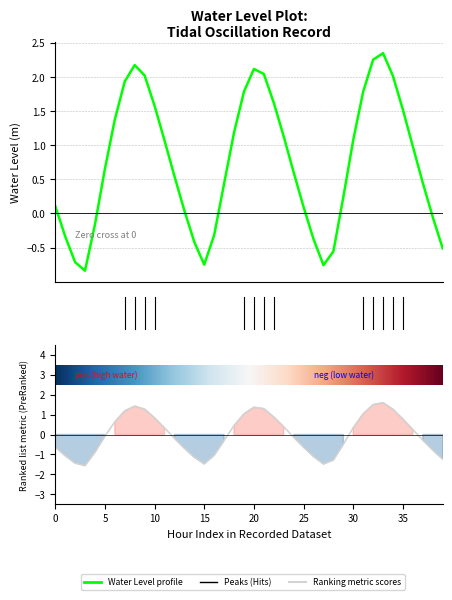

True or false: there are more than 1 points higher than both neighbors.

True